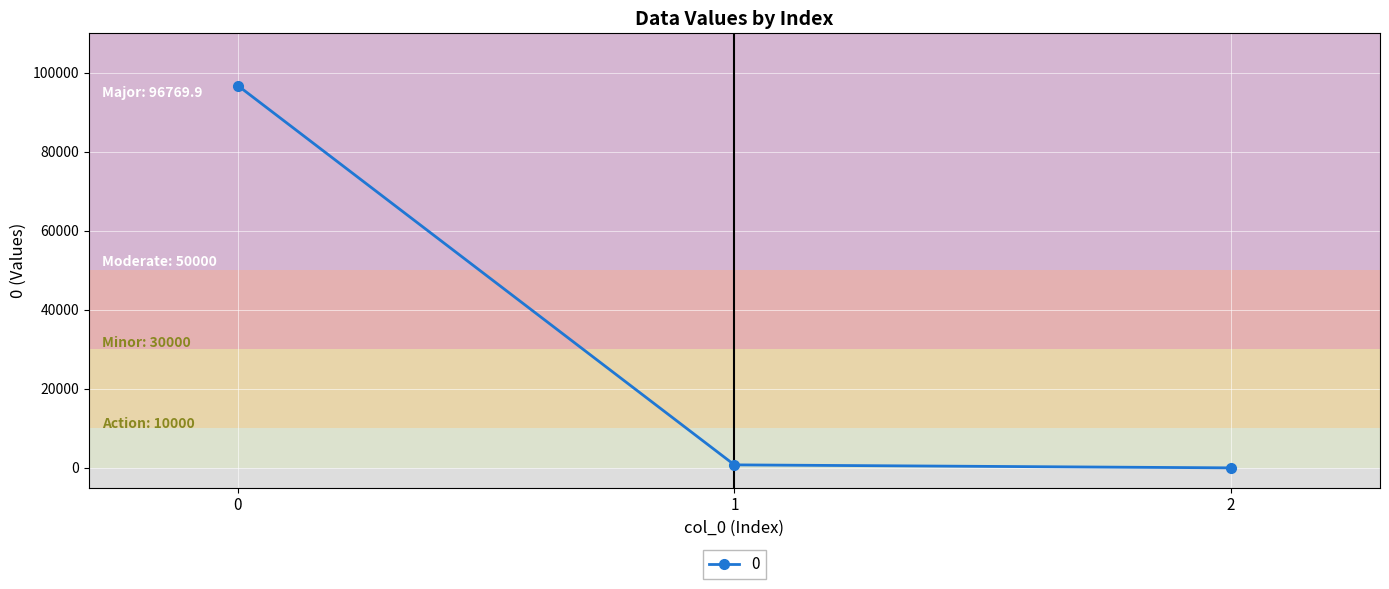

The value at 0 is 163836.0. True or false?

False